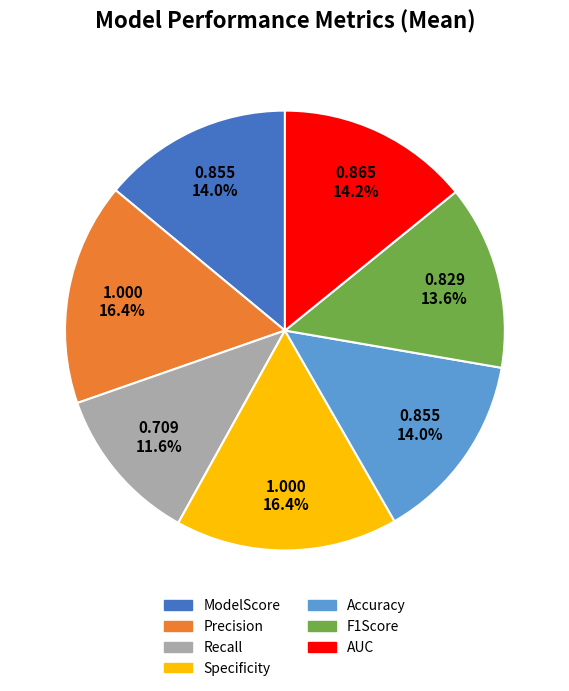

What percentage is the Precision slice, to the nearest percent?

16%